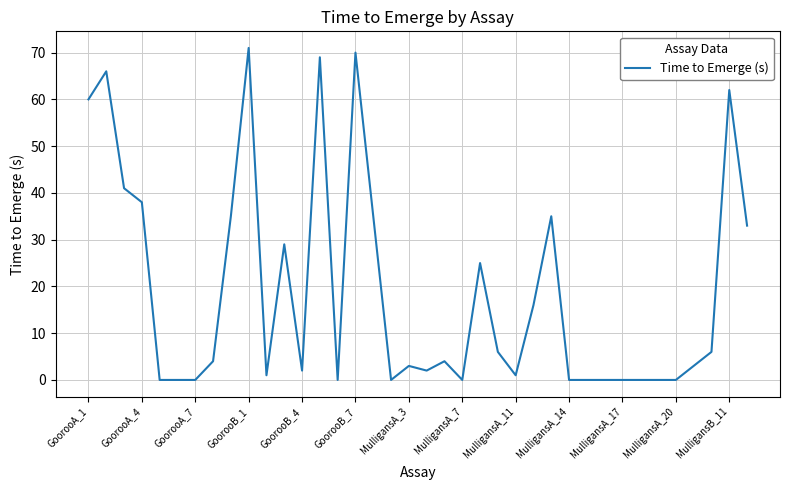

What is the difference between the maximum and minimum values?

71